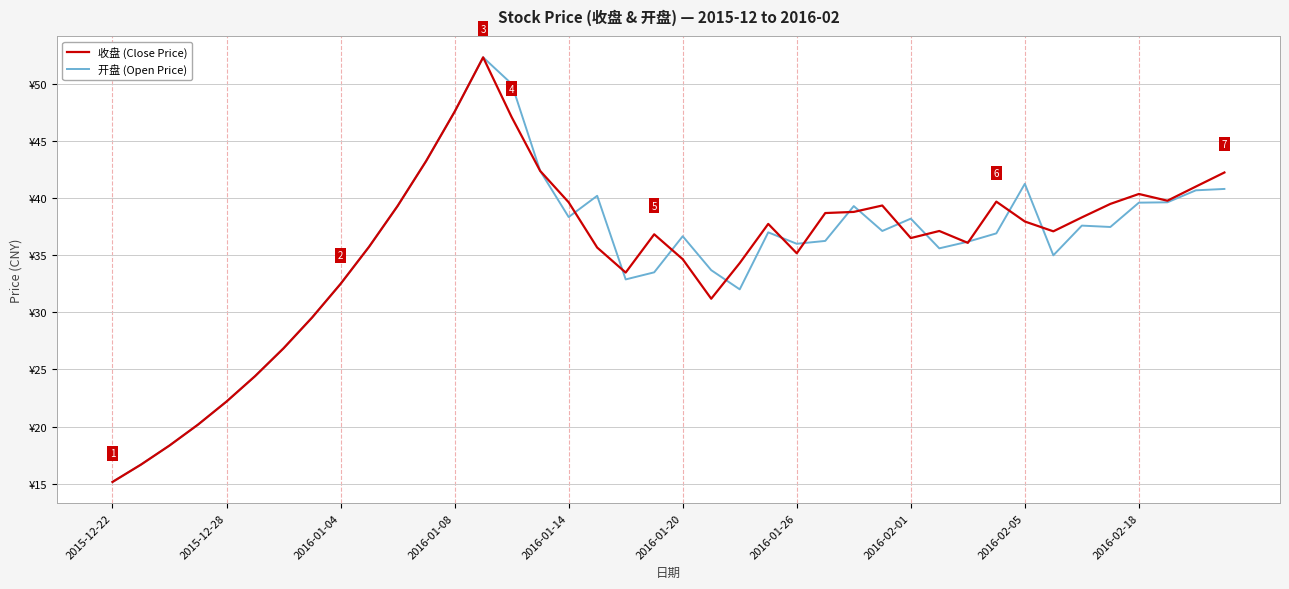

What are all the series names shown in the legend?

收盘 (Close Price), 开盘 (Open Price)